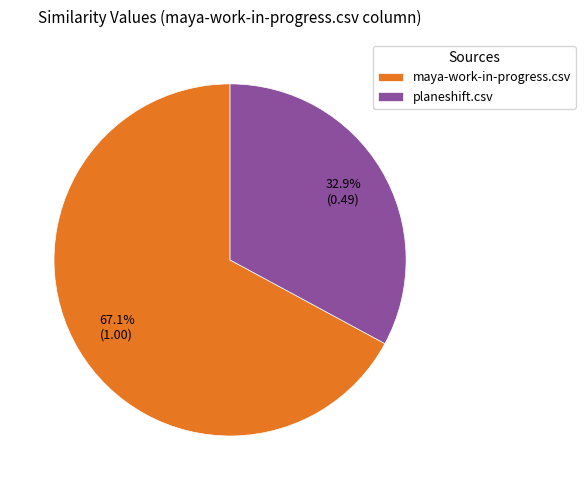

How many segments does this pie chart have?

2